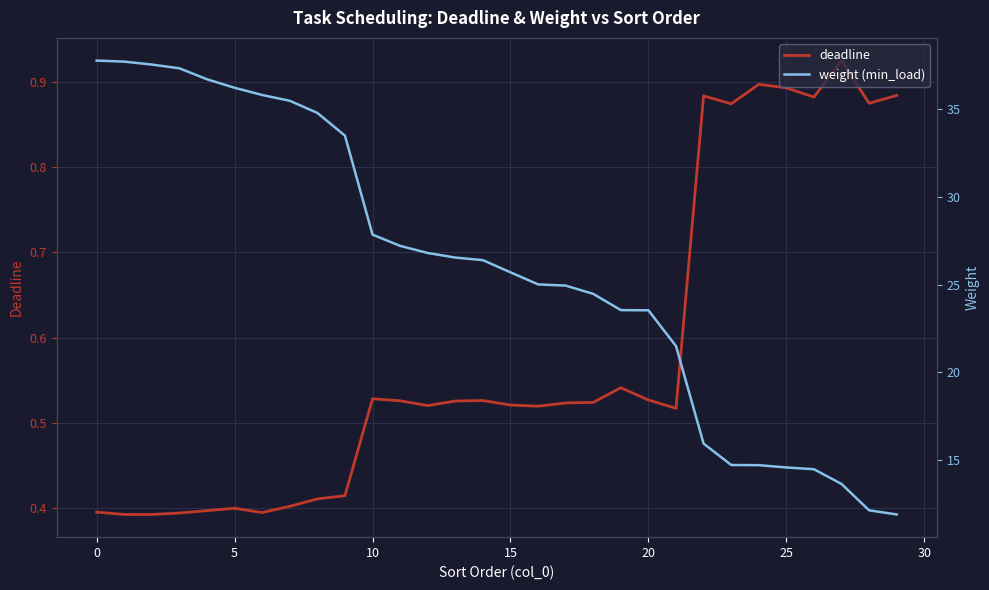

What is the value of the deadline point at the 27th from the left?

0.9